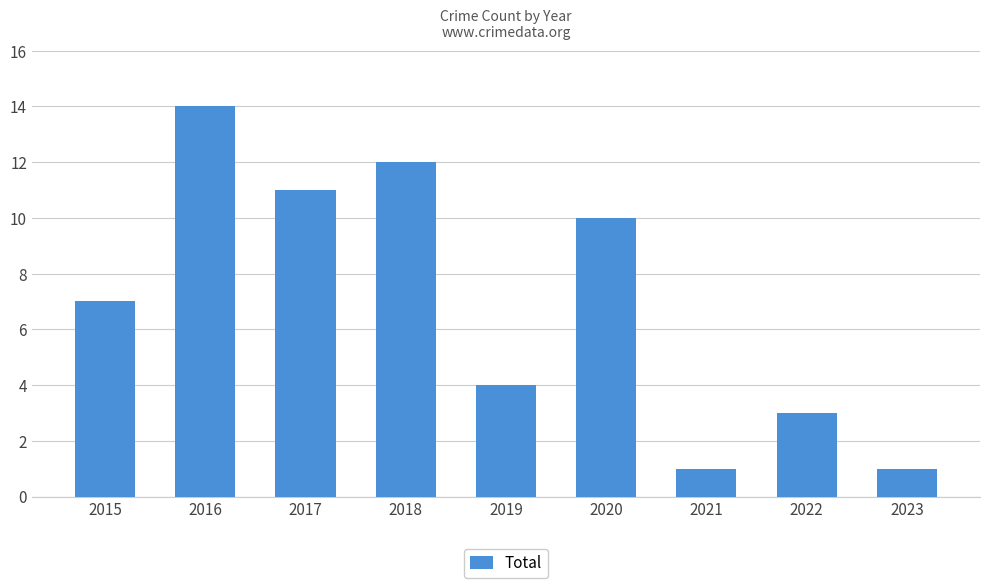

Approximately how many times larger is the value at 2020 compared to 2017?

0.9